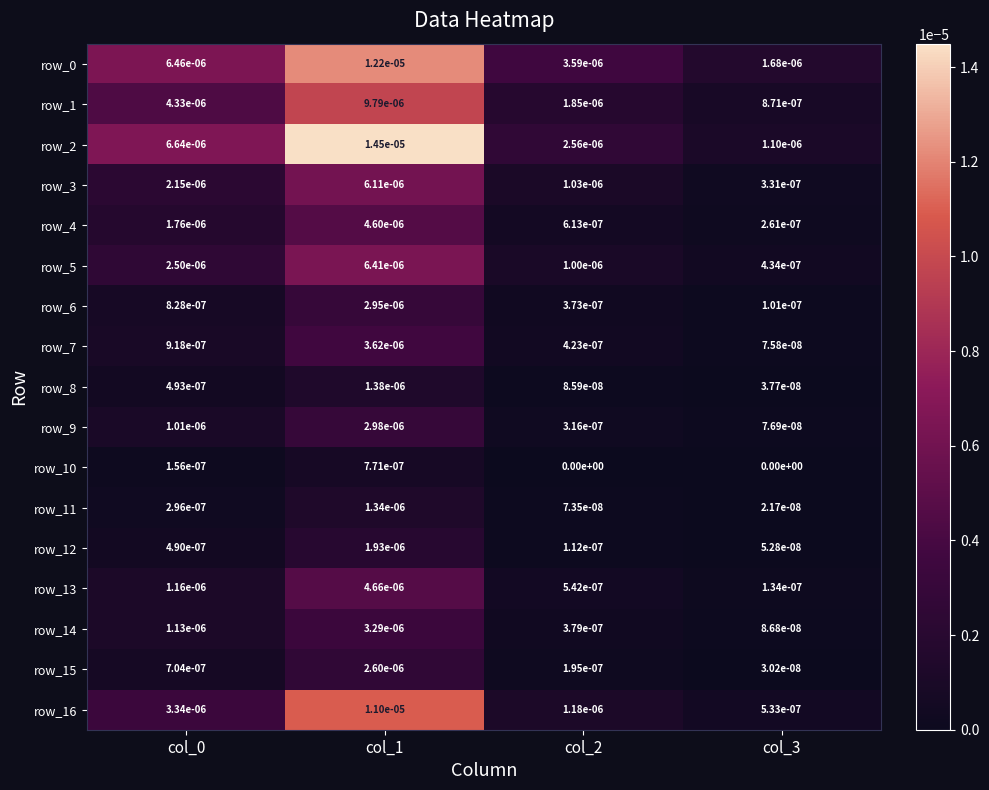

Which series has the widest spread of values?

row_2